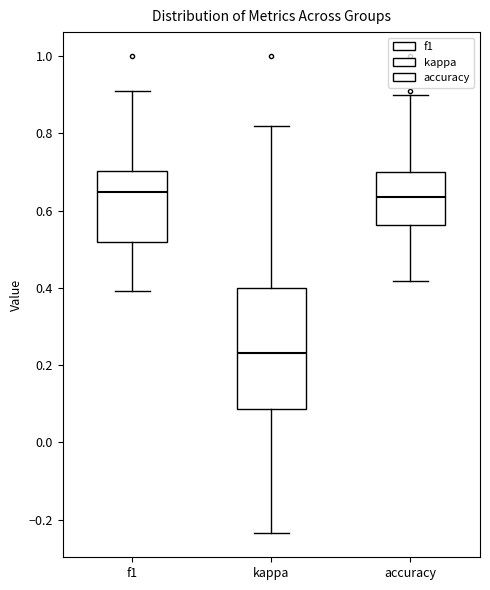

Comparing the boxes themselves (not the whiskers), which one is the tallest?

kappa